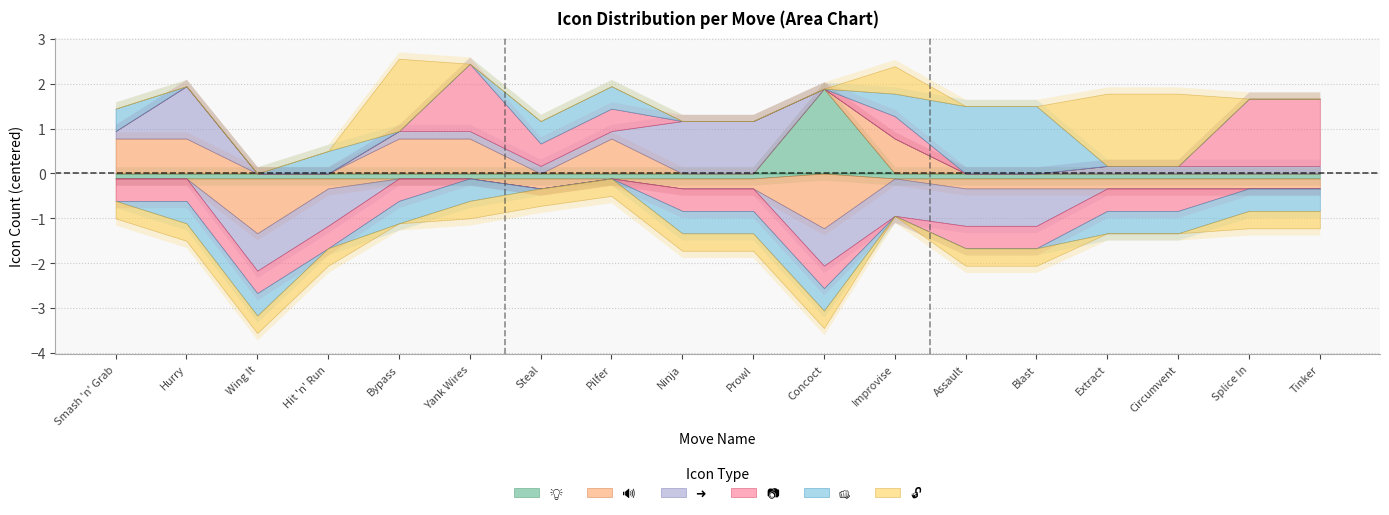

Reading left to right, list all the values displayed in this chart.

💡: 0	0	0	0	0	0	0	0	0	0	2	0	0	0	0	0	0	0
🔊: 2	2	0	1	2	2	1	2	1	1	0	2	1	1	1	1	1	1
➜: 1	2	0	0	1	1	1	1	2	2	0	0	0	0	1	1	1	1
📷: 0	0	0	0	0	2	1	1	0	0	0	1	0	0	0	0	2	2
👊: 1	0	0	1	0	0	1	1	0	0	0	1	2	2	0	0	0	0
🔓: 0	0	0	0	2	0	0	0	0	0	0	1	0	0	2	2	0	0